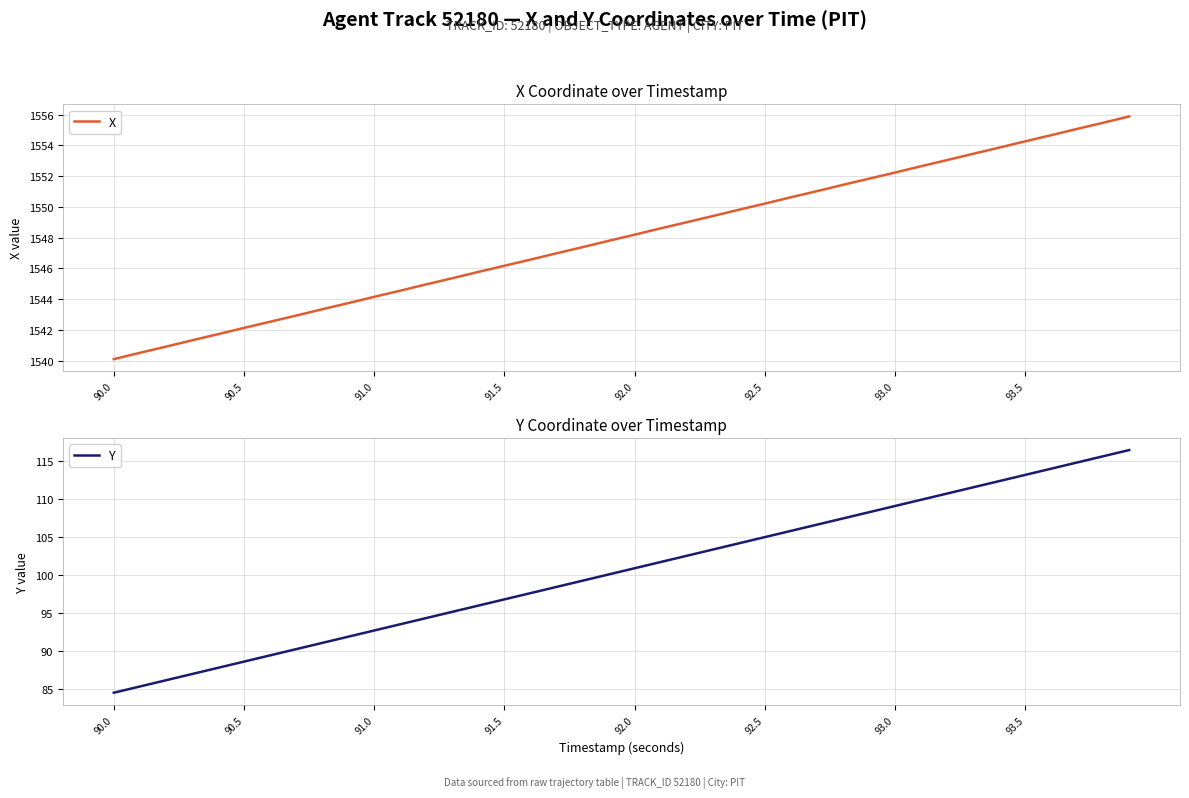

What is the minimum value for X?

1540.1